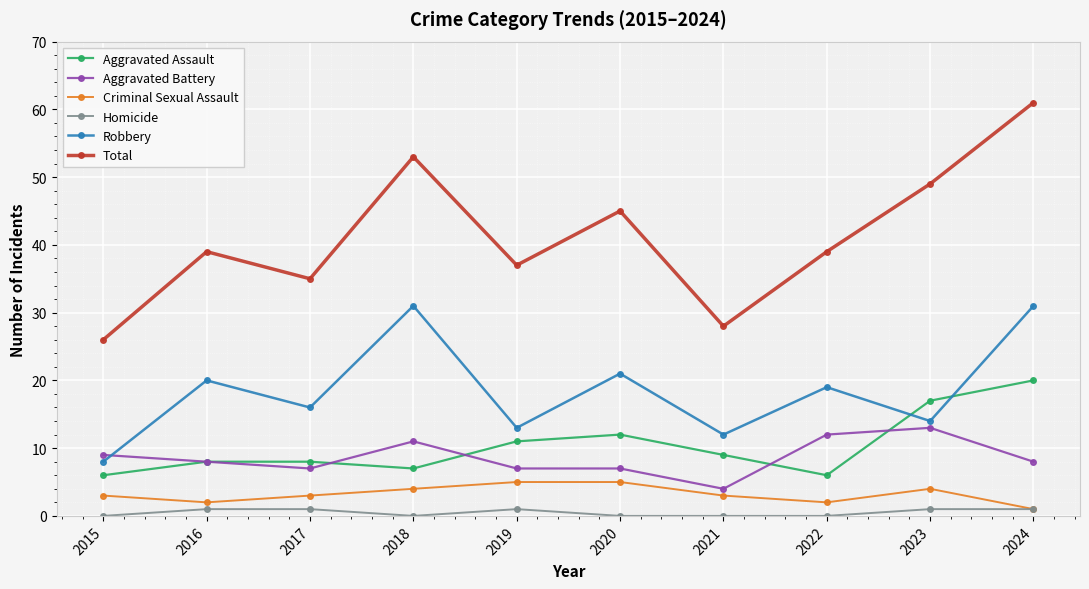

What is the value of the Robbery point at the 1st from the left?

8